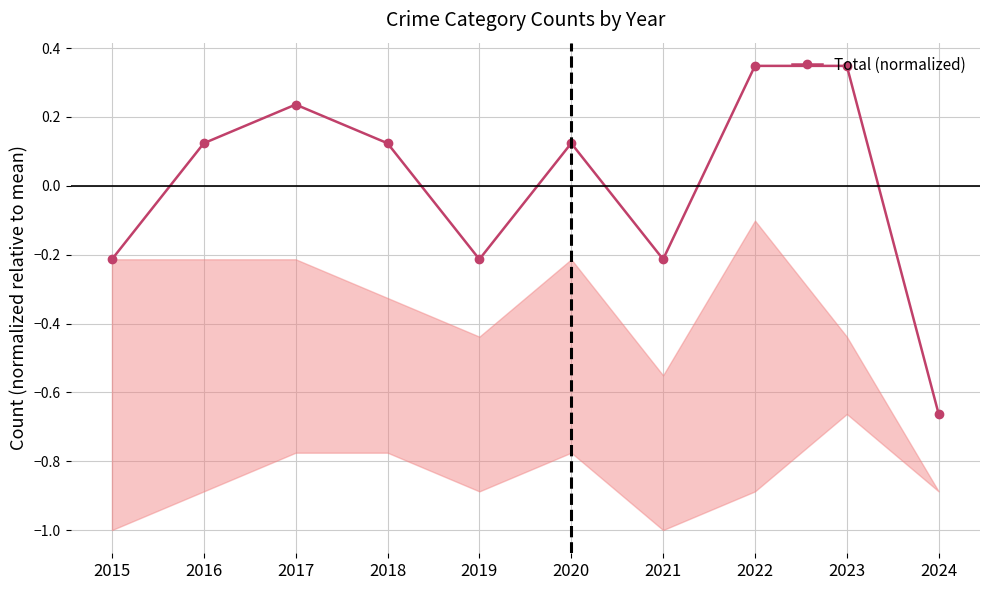

How many values are below zero?

4